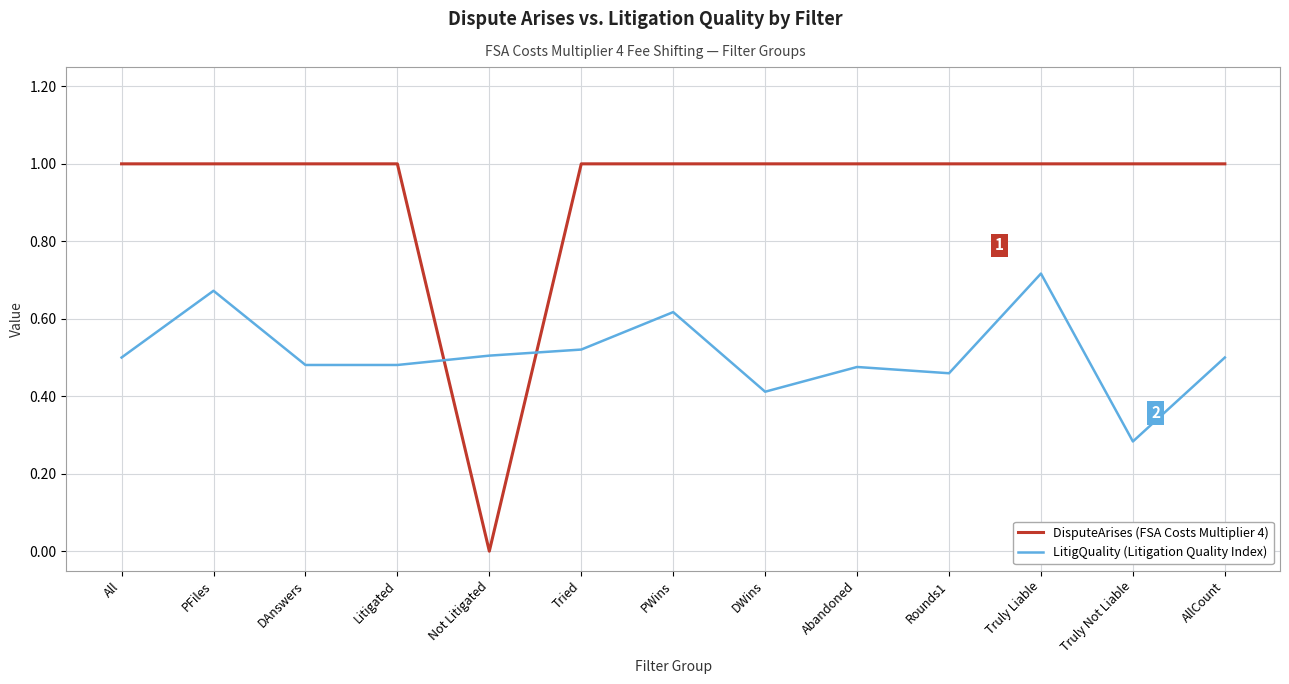

What is the maximum value shown in the chart?

1.0